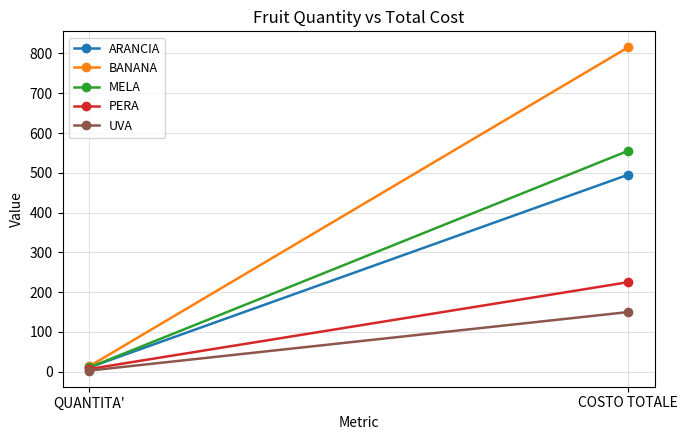

Is the value of BANANA at COSTO TOTALE greater than the value of ARANCIA at QUANTITA'?

Yes